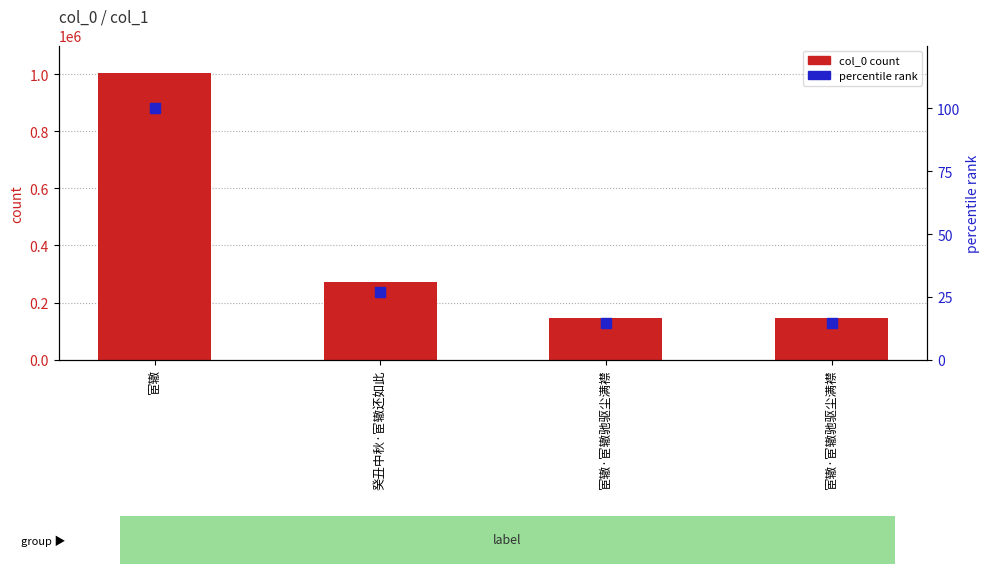

What are all the series names shown in the legend?

col_0 count, percentile rank